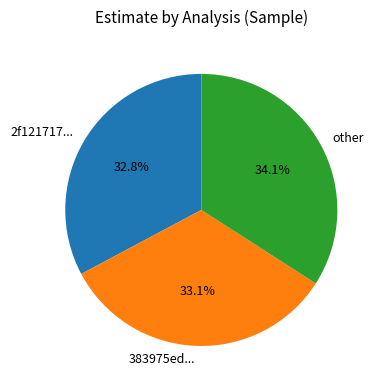

Which slice is the largest?

other